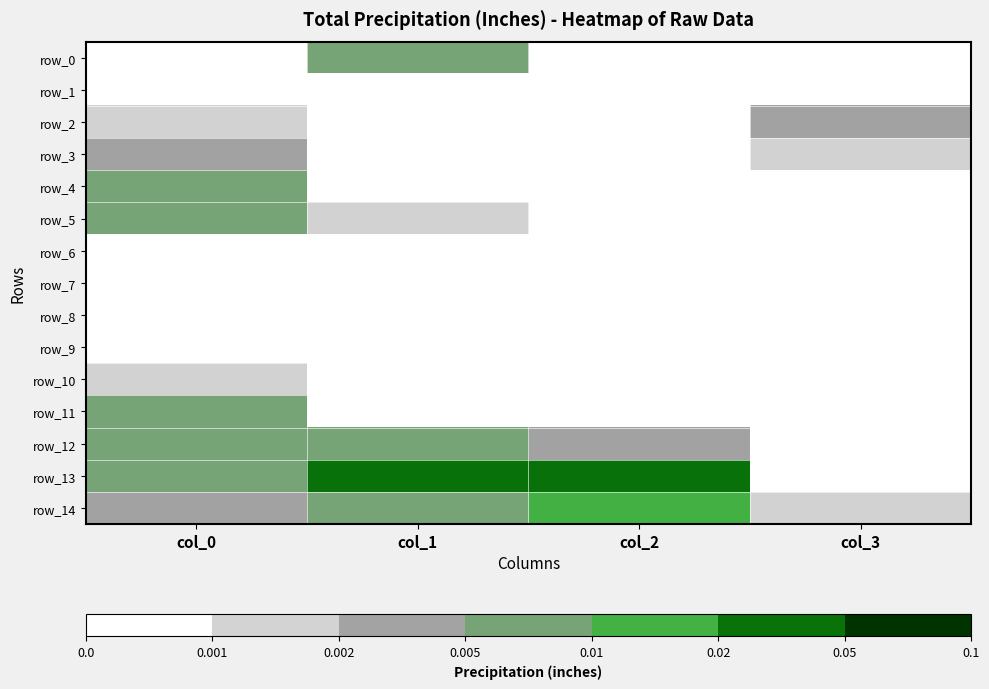

Which series has the largest total across all categories?

row_13